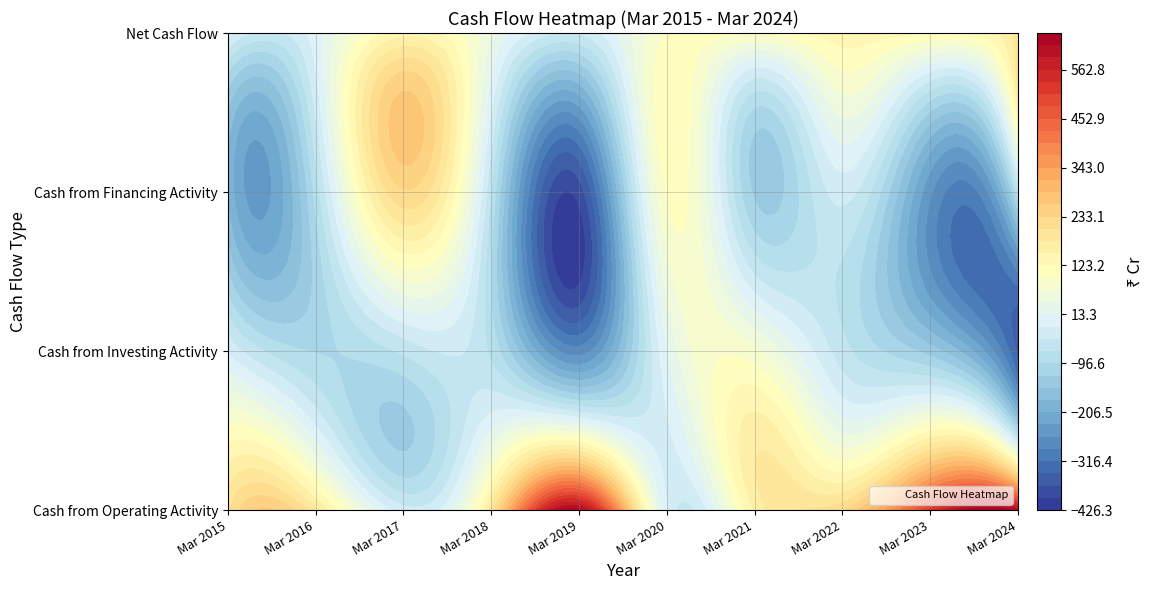

Is the value of Cash from Operating Activity at Mar 2015 greater than the value of Net Cash Flow at Mar 2019?

Yes